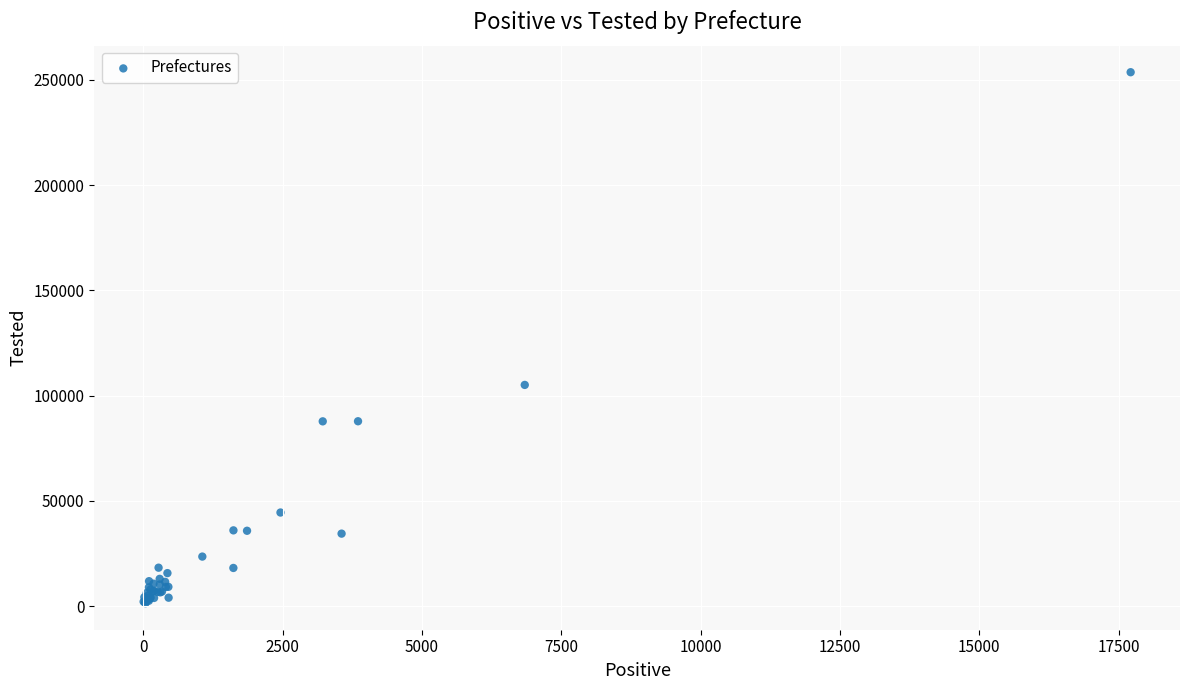

What Y value in the scatter plot is closest to 127527?

105103